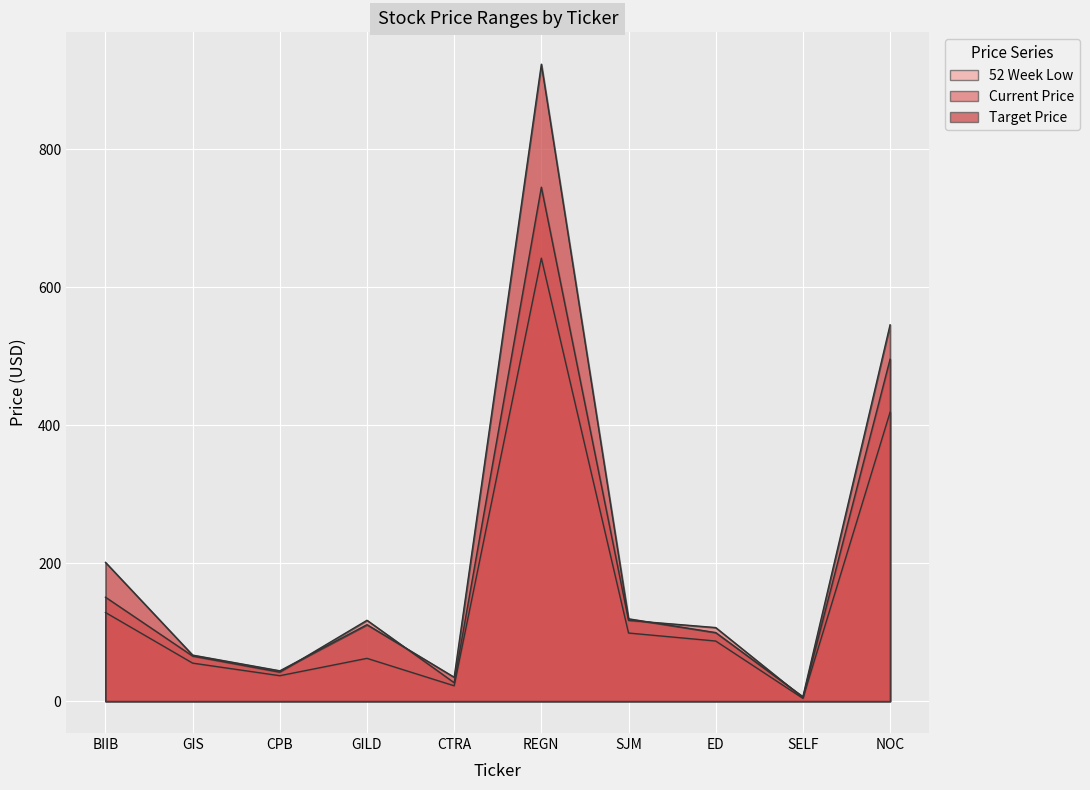

Count the number of data series in this chart.

3